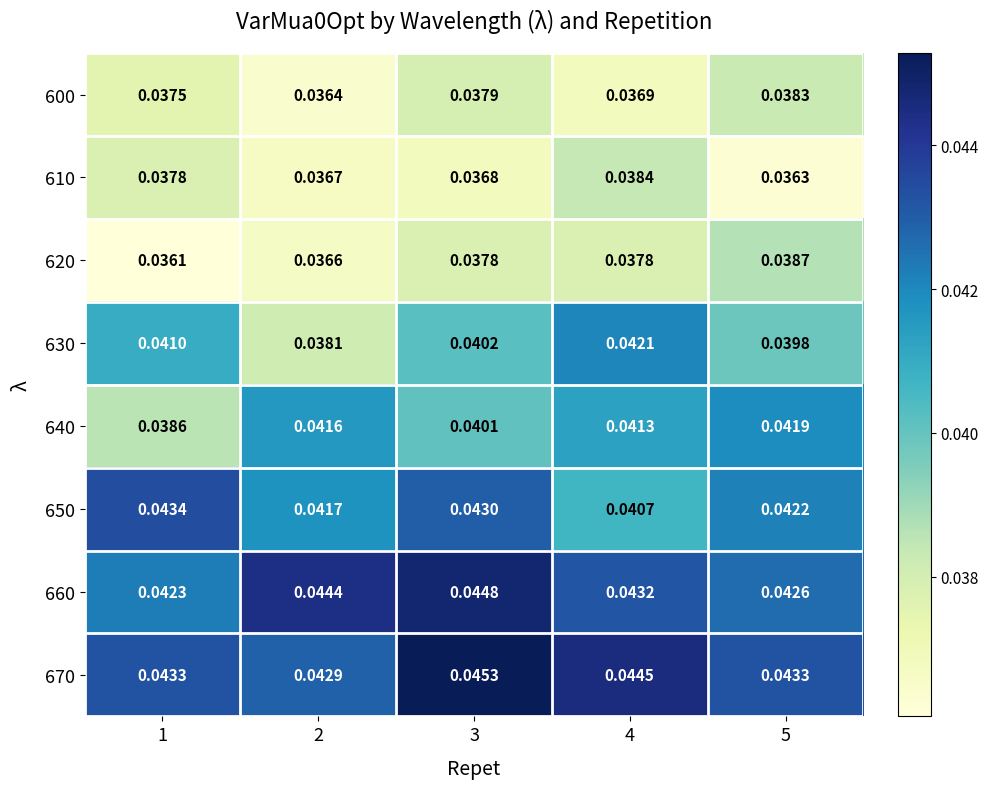

Is the value of 670 at 5 greater than the value of 610 at 3?

Yes